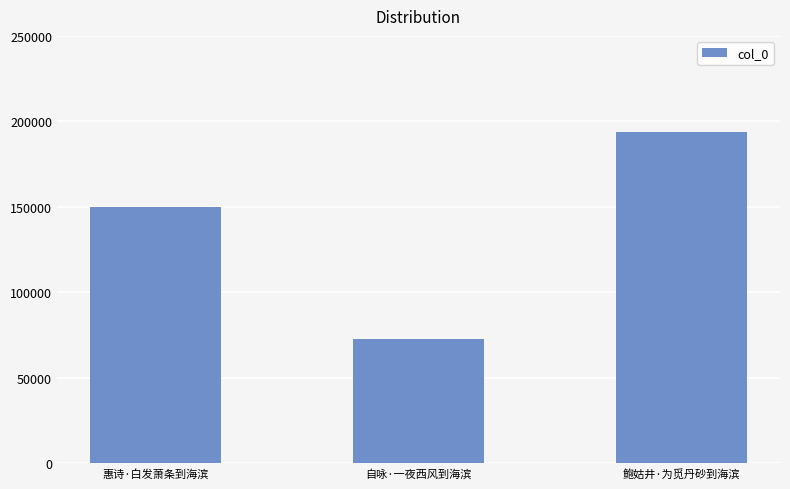

Count the values in the range 72455 to 193941.

3